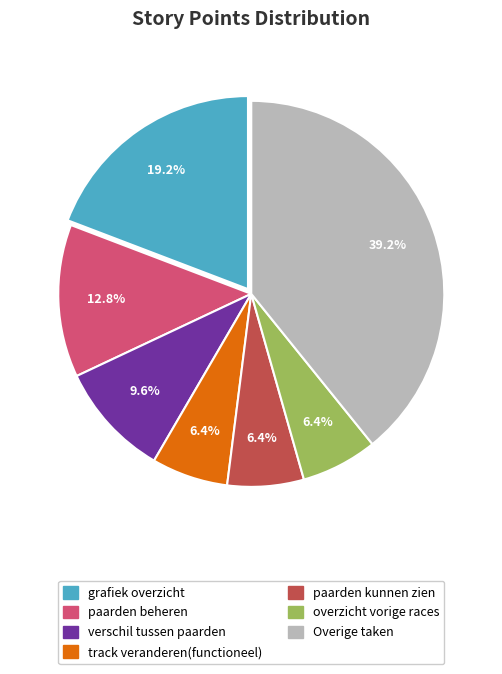

Is there any slice that represents more than half of the pie?

No